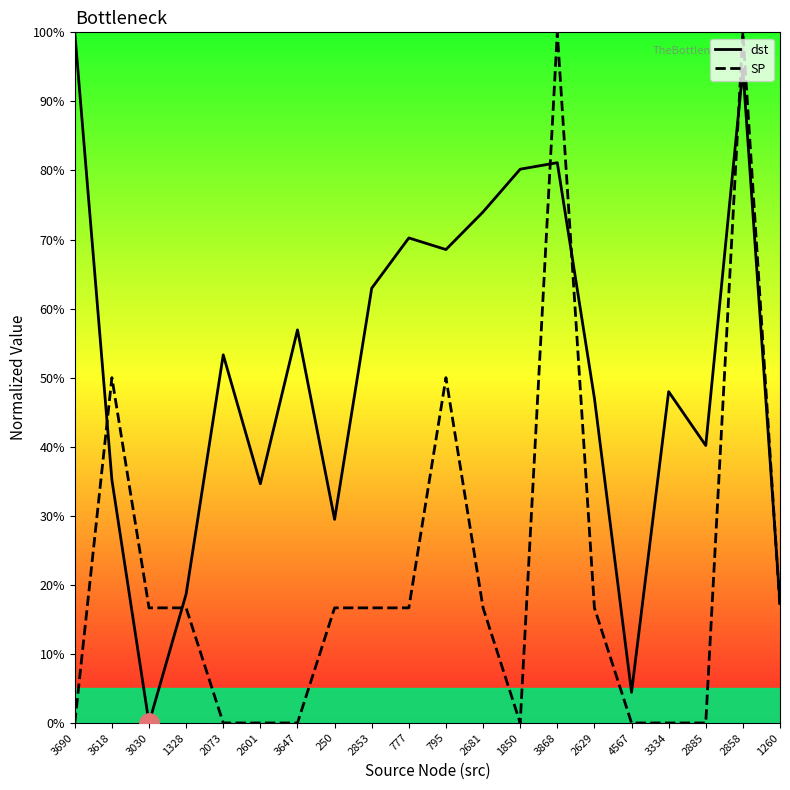

What are all the series names shown in the legend?

dst, SP